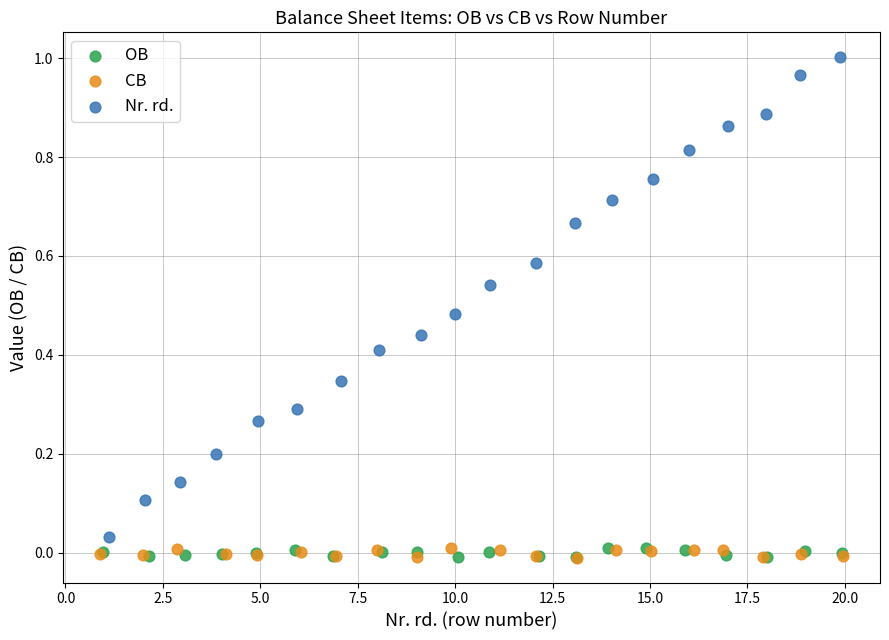

Which series has the widest spread of Y values?

Nr. rd.